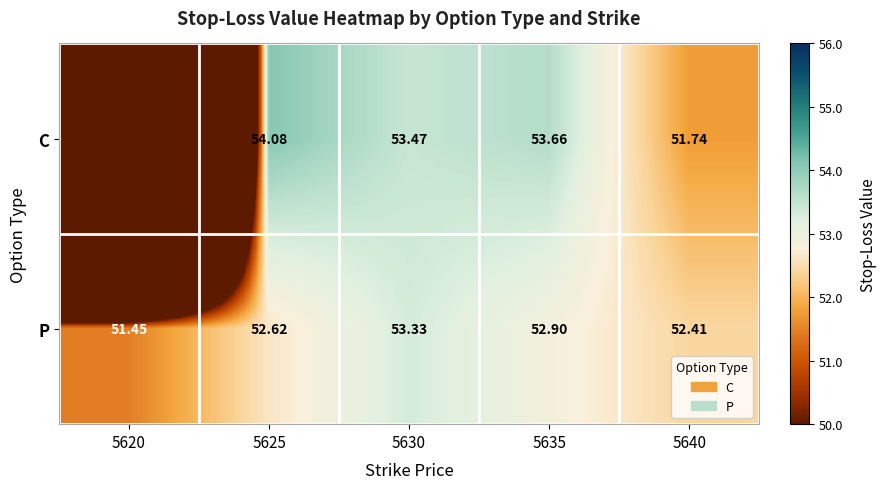

Between 5635 and 5630, which is larger?

5635